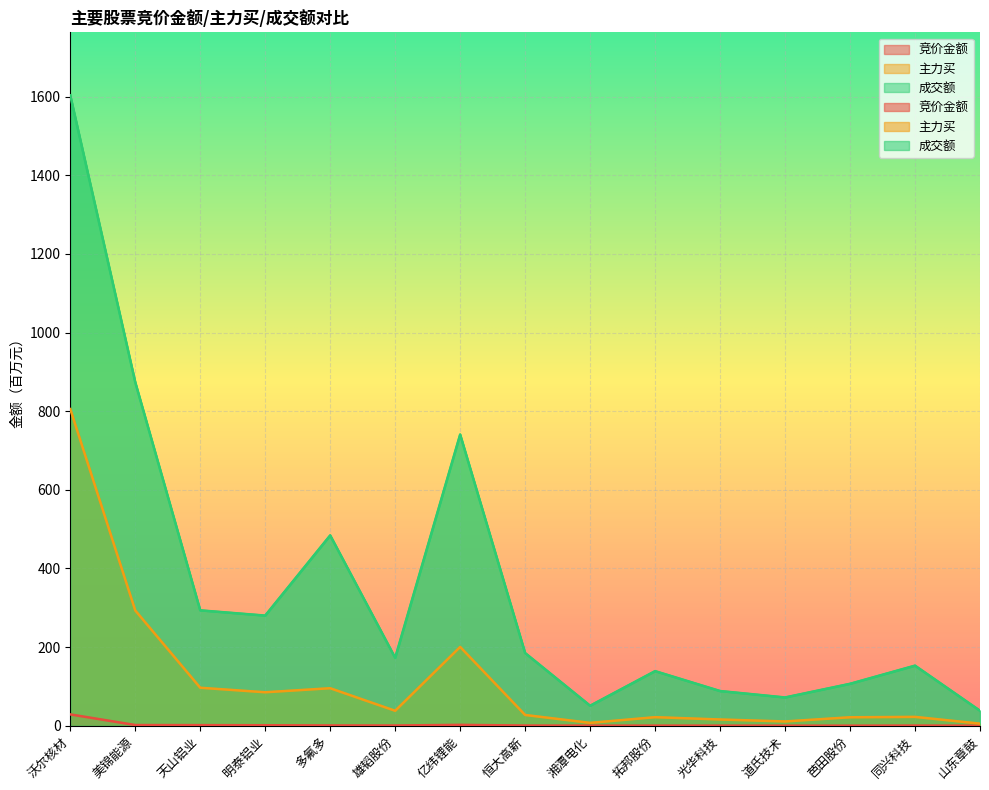

What is the difference between the second highest and minimum values in the 竞价金额 series?

2.1